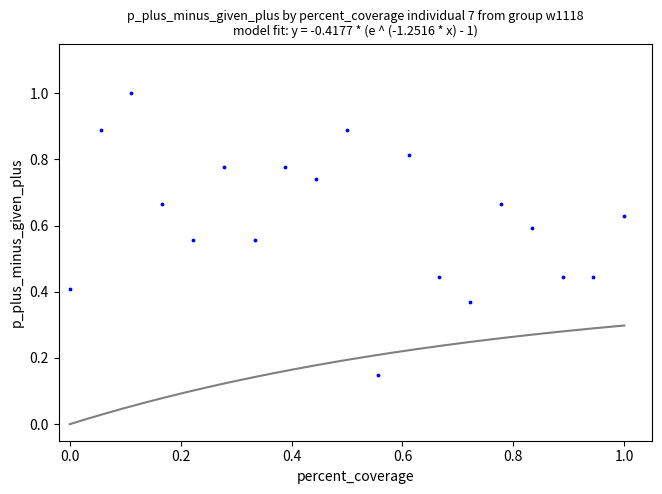

What is the range of Y values (max minus min)?

0.9